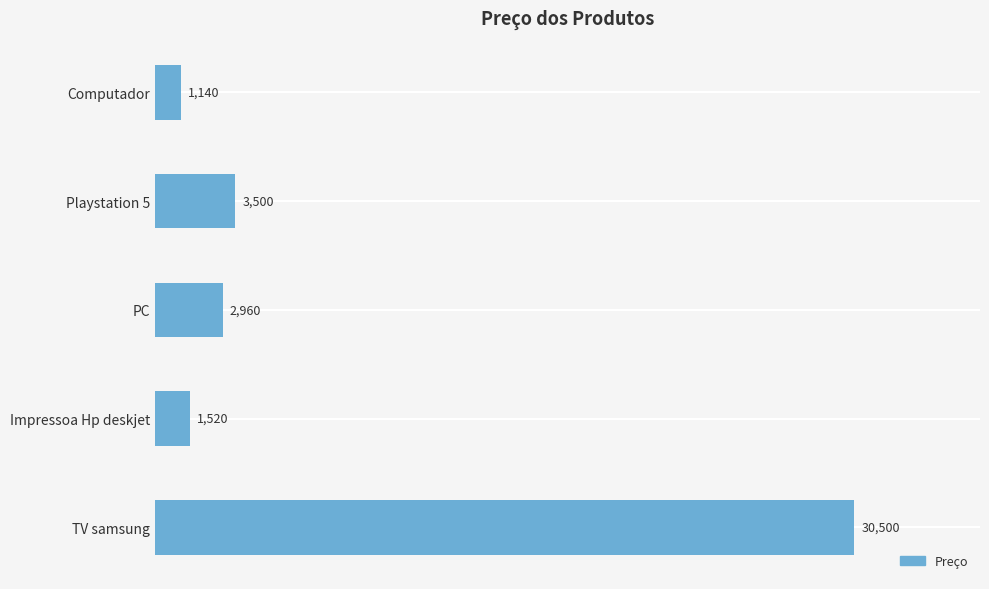

How many series are shown in this chart?

1